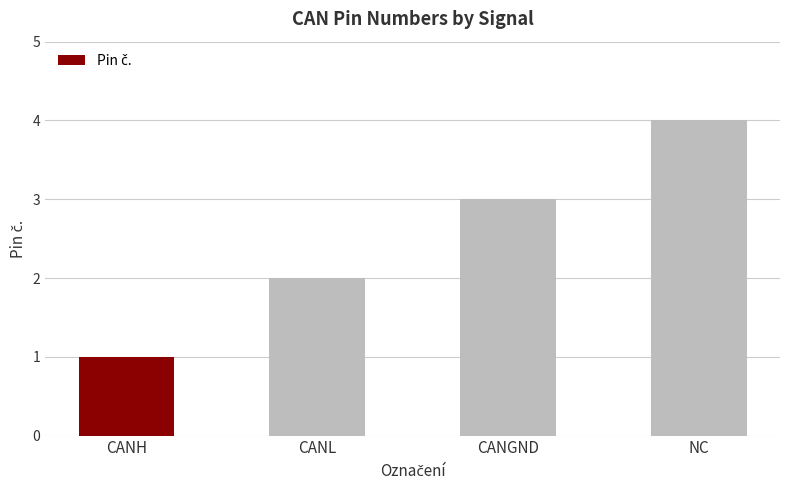

Rank the categories by value from lowest to highest.

CANH, CANL, CANGND, NC